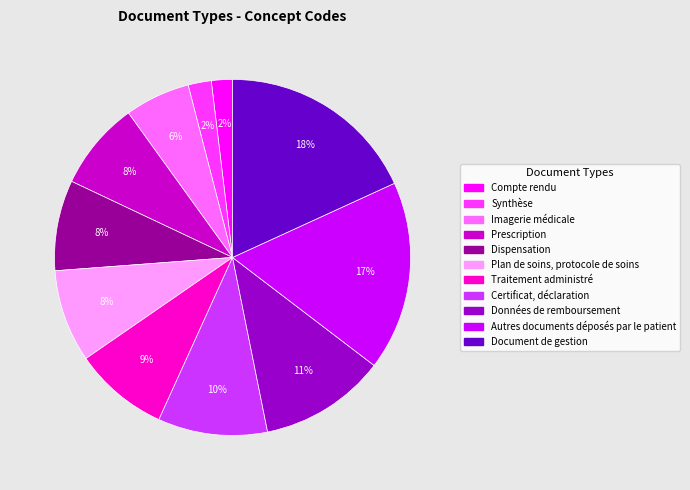

Combined, do Autres documents déposés par le patient and Imagerie médicale account for over 50%?

No